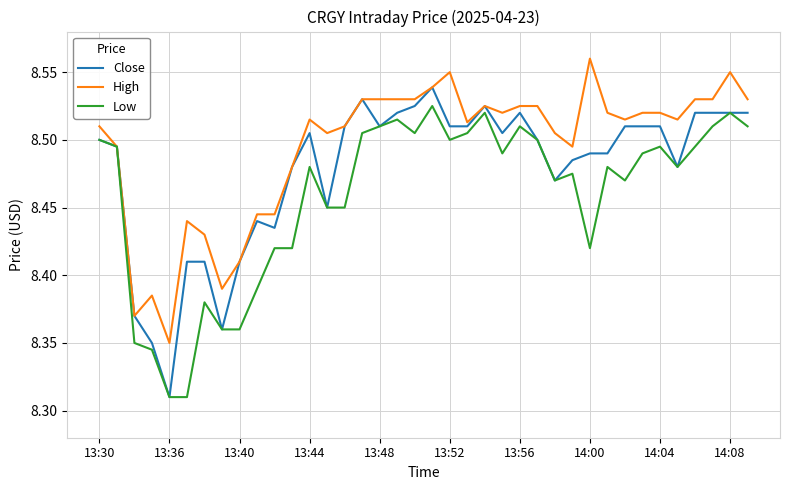

Which series has the largest total across all categories?

High